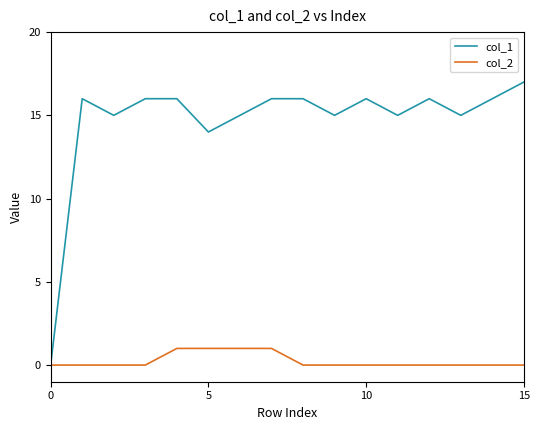

Which series has the largest total across all categories?

col_1